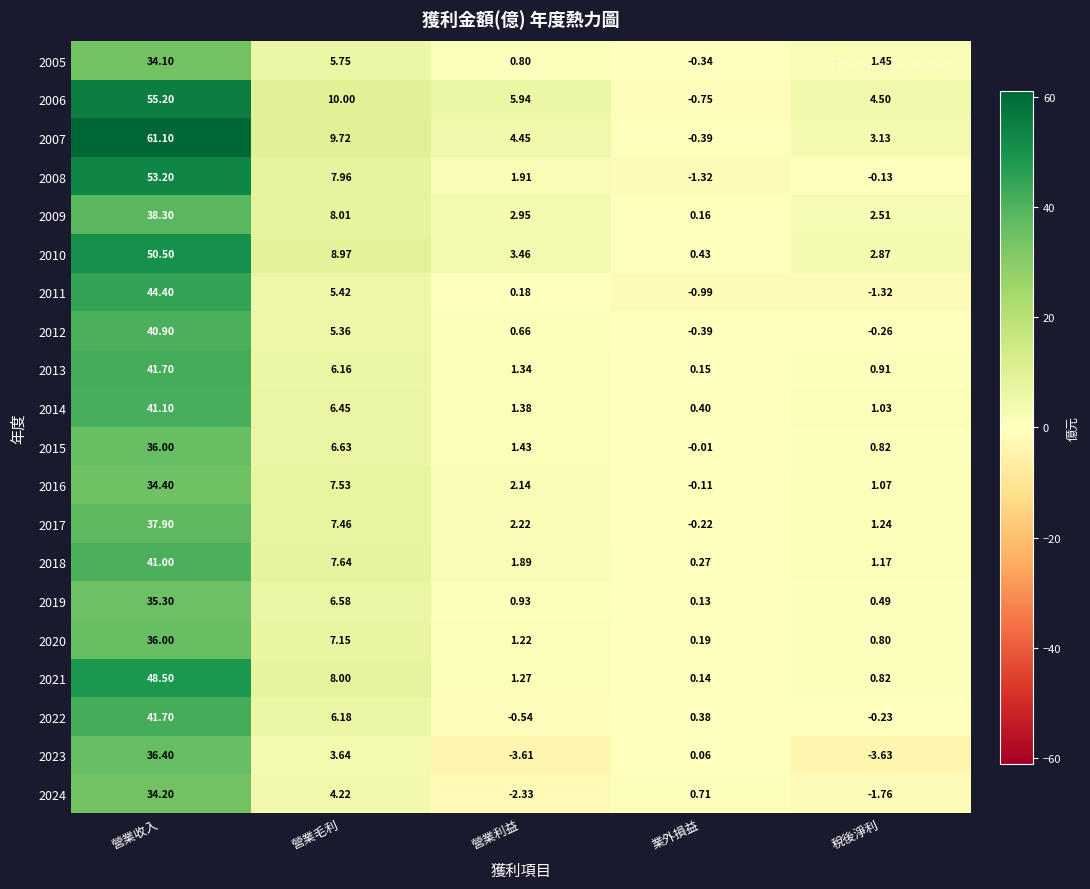

Where does the 2006 series first go above 5?

營業收入